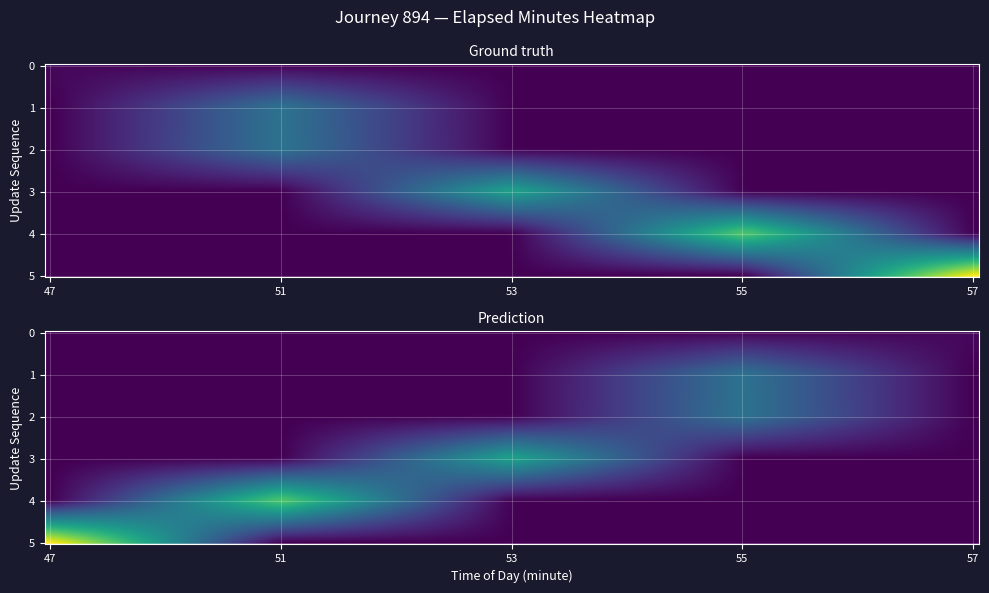

Between 4 and 1, which is larger?

4